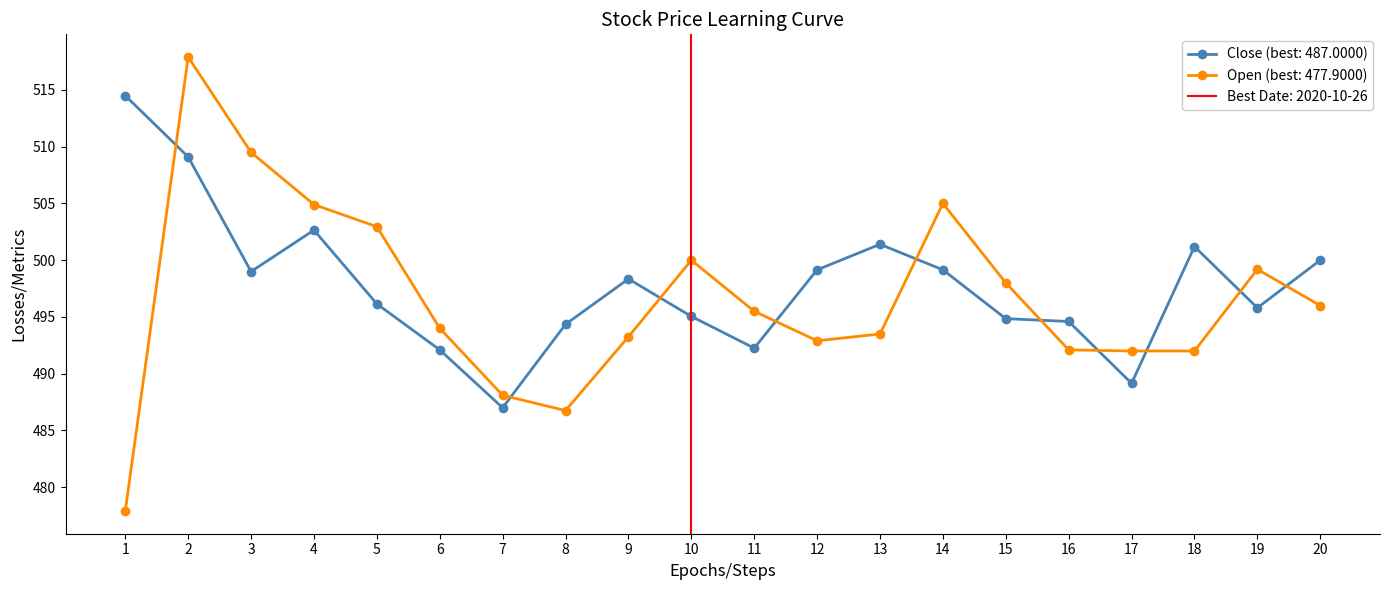

How many intersections are there between Open and Close?

10